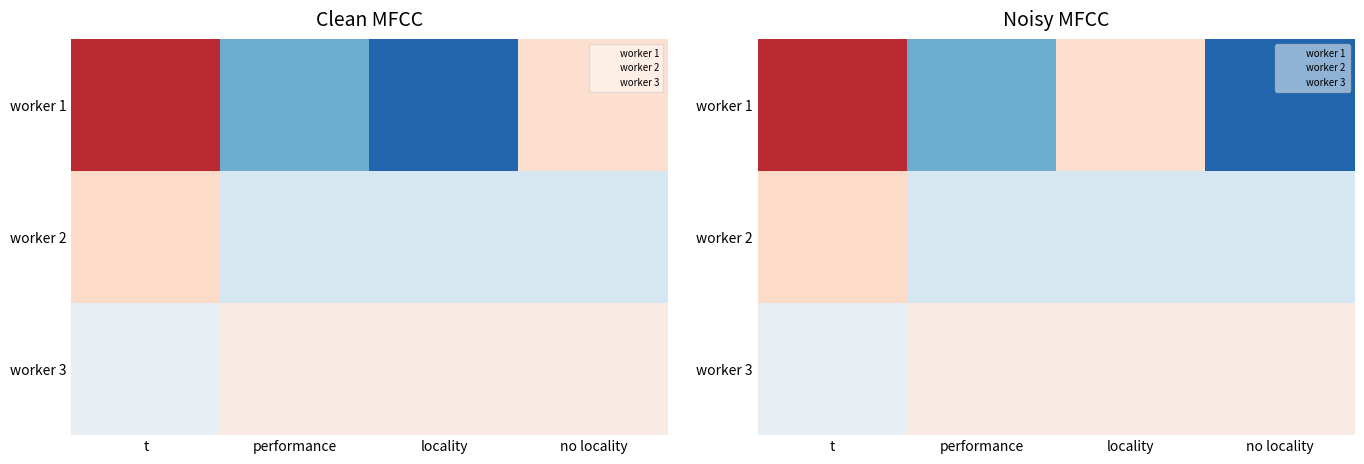

What is the spread (max minus min) of values at t?

0.8